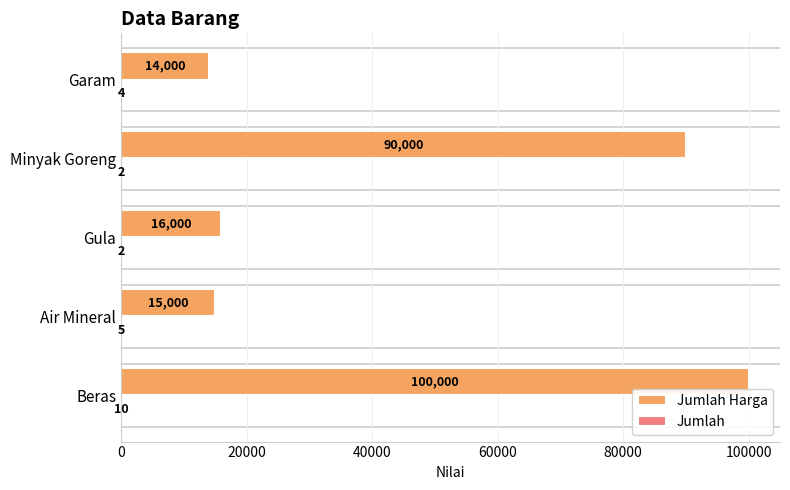

Which label corresponds to the largest value in the chart?

Beras